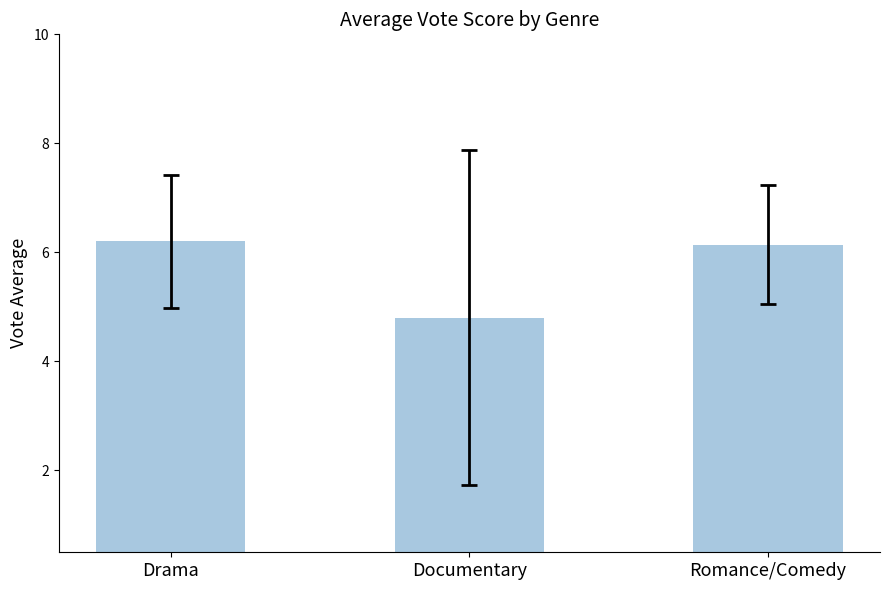

What is the change in value from Drama to Romance/Comedy?

-0.1